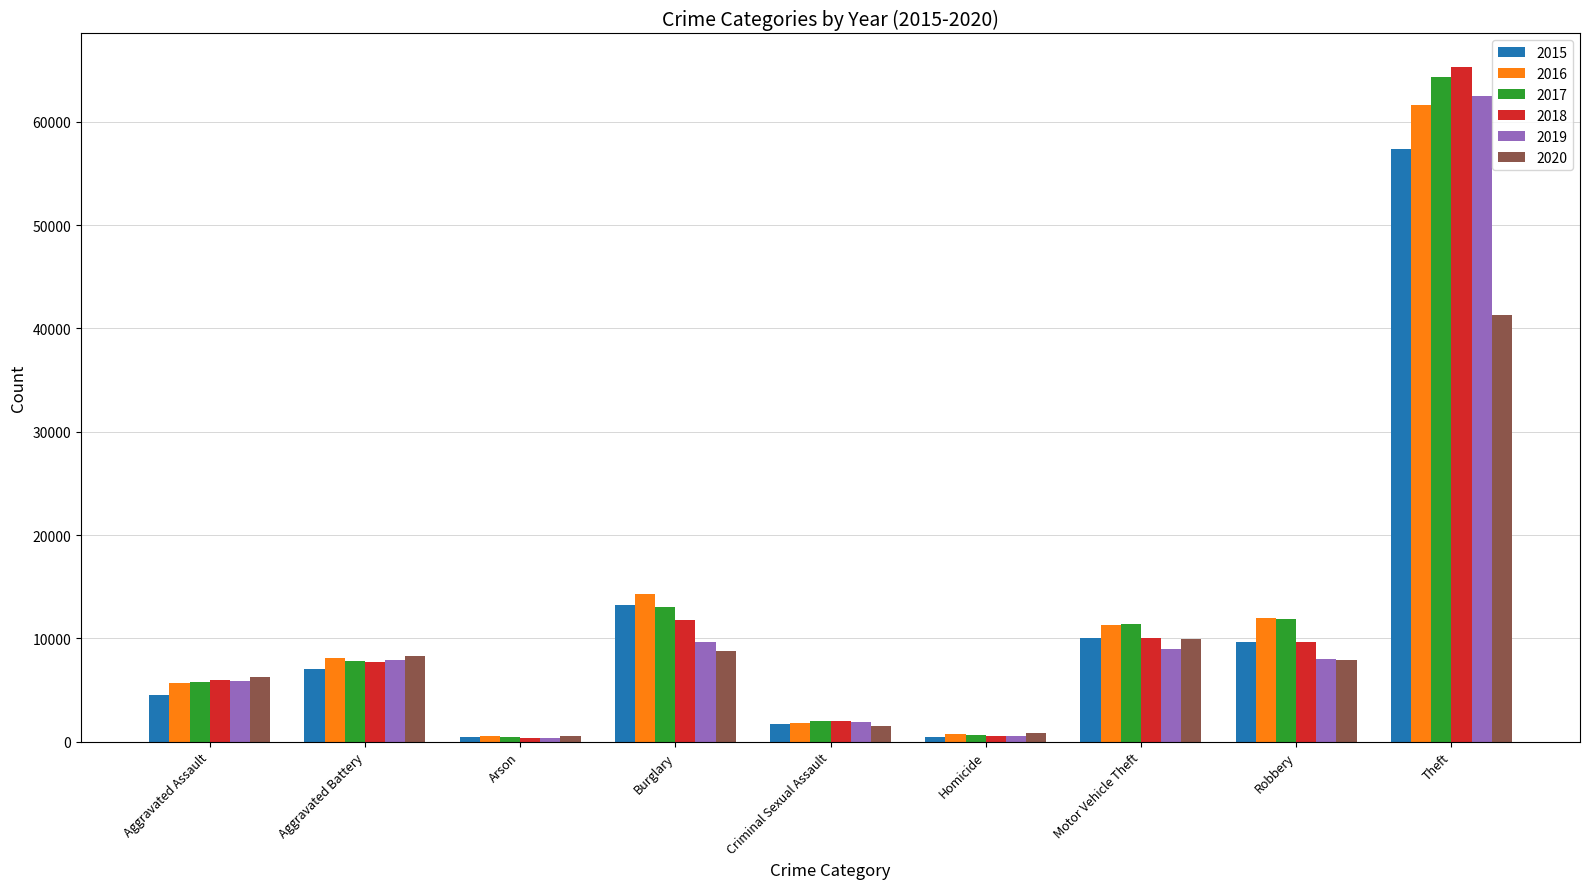

At which category is the sum across all series the highest?

Theft